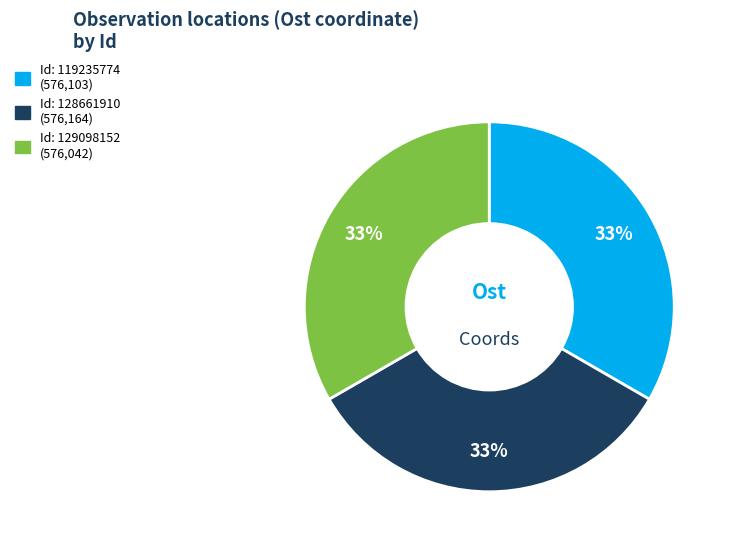

Is there any slice that represents more than half of the pie?

No